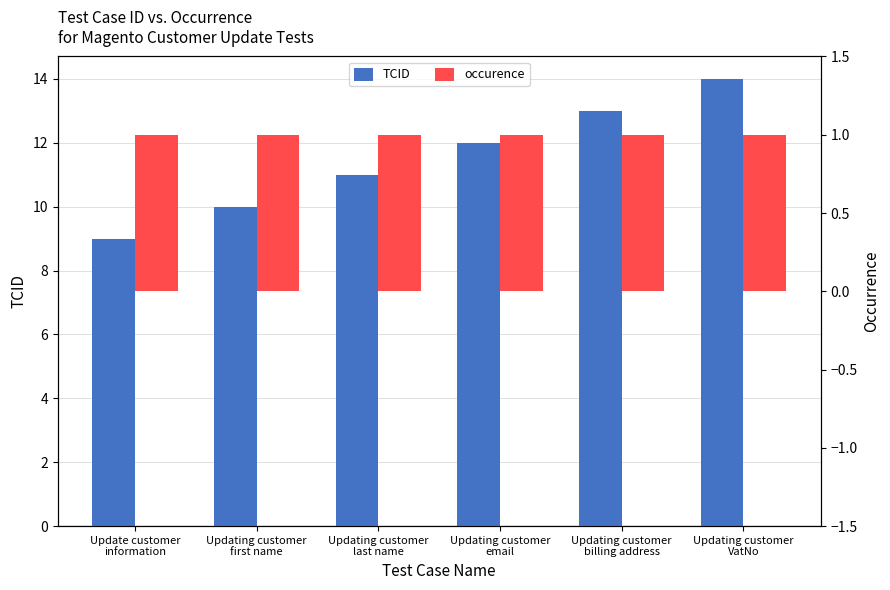

Are the bars horizontal?

No